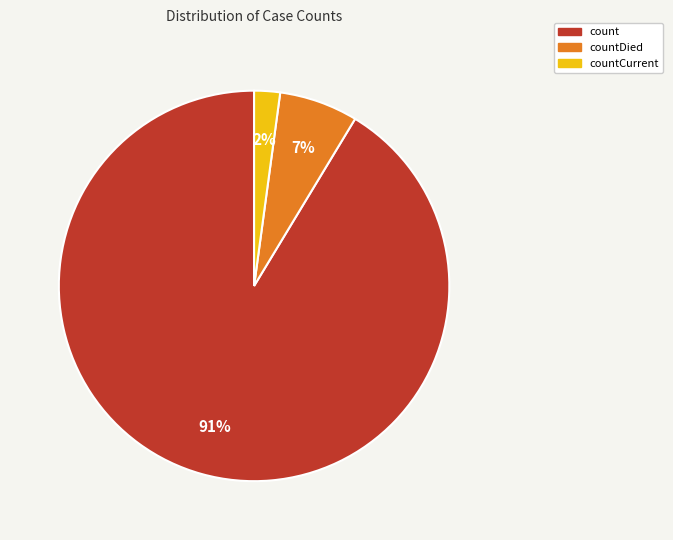

What percentage is the countDied slice, to the nearest percent?

7%